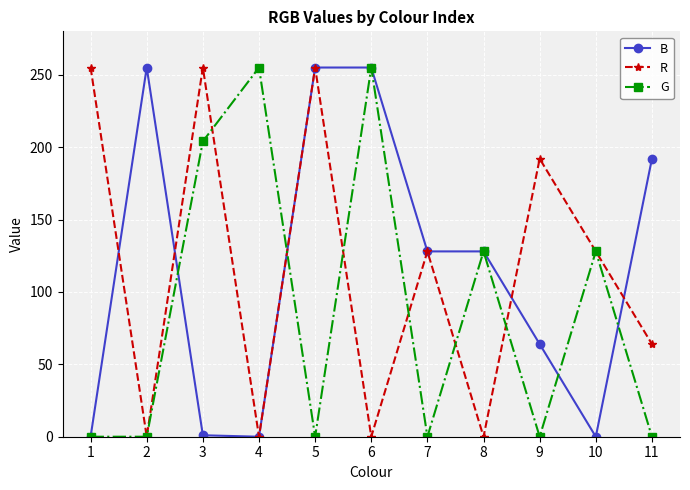

In G, how many points are higher than both neighbors (excluding endpoints)?

4